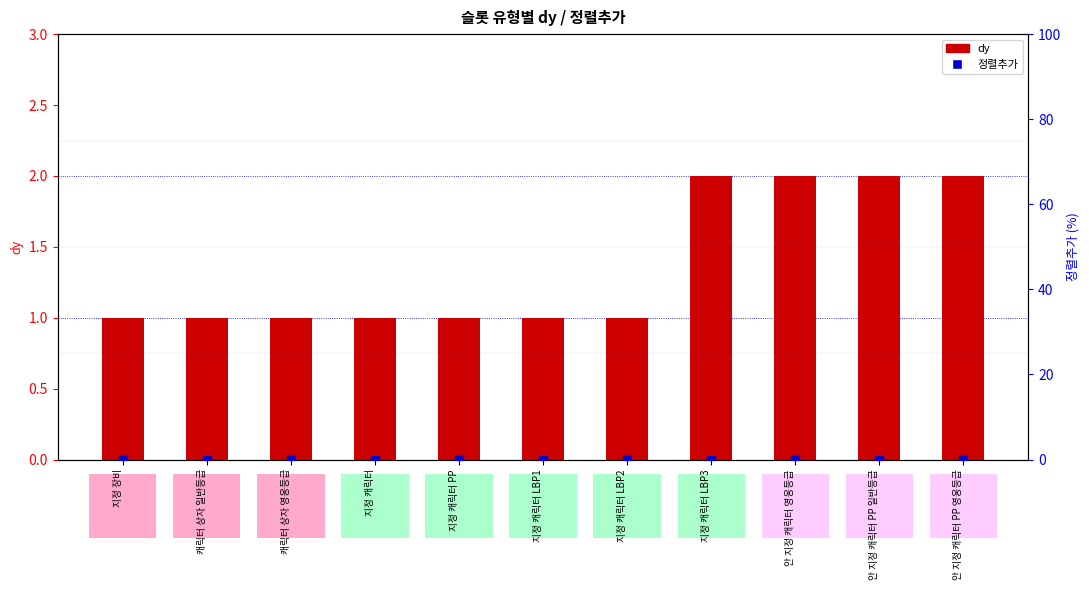

At how many categories does at least one series exceed 0?

11